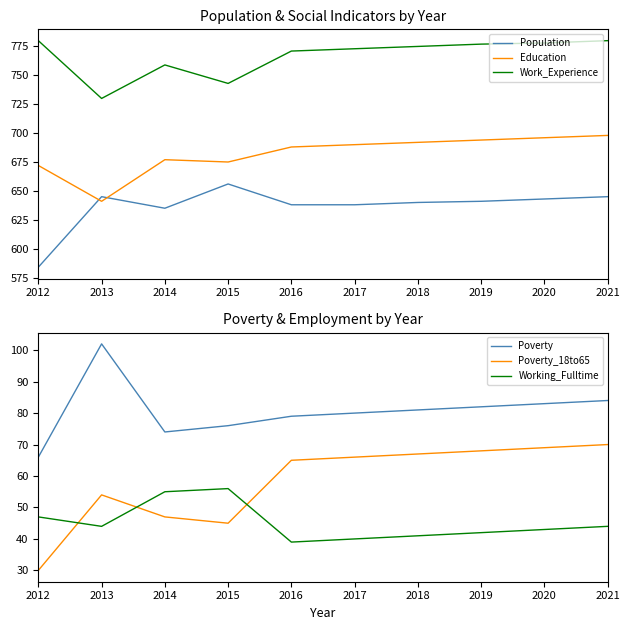

Is it true that Work_Experience equals 502 at 2018?

False